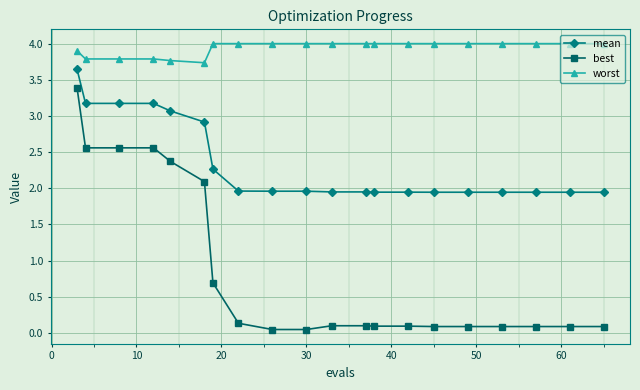

Rank the series by their maximum value, from lowest to highest.

best, mean, worst